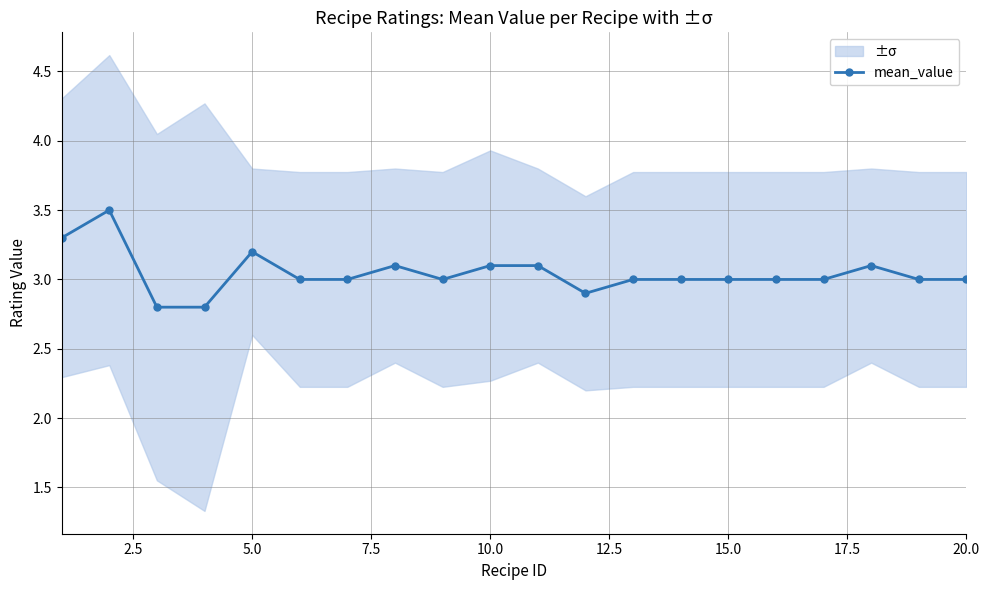

True or false: mean_value has more than 1 points higher than both neighbors.

True